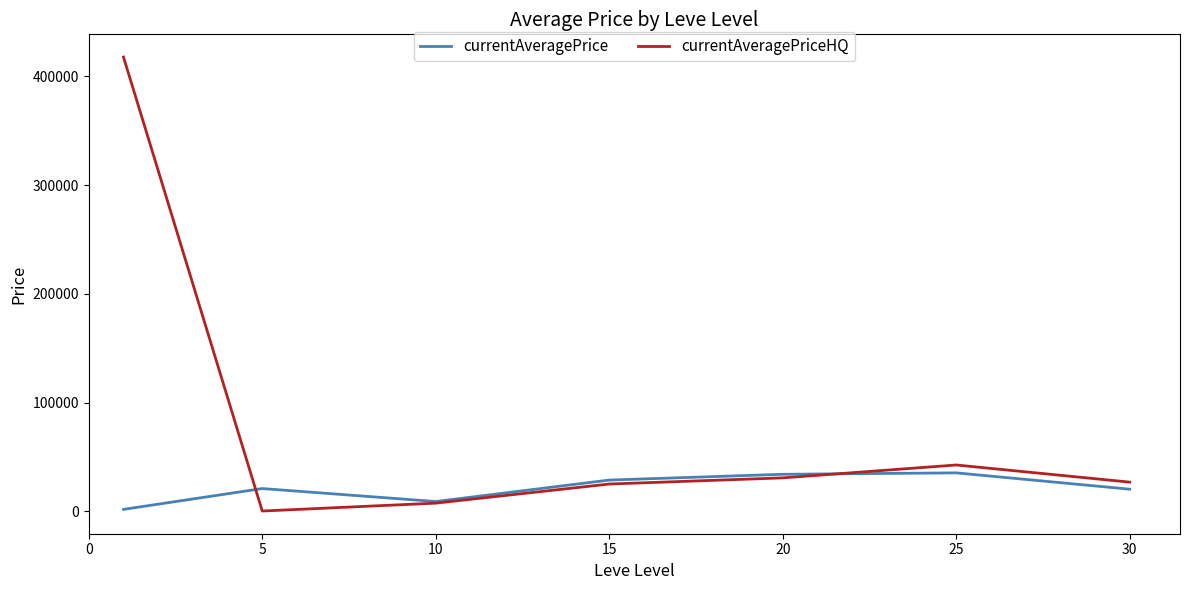

What is the difference between the maximum and second lowest values in the currentAveragePrice series?

26344.7